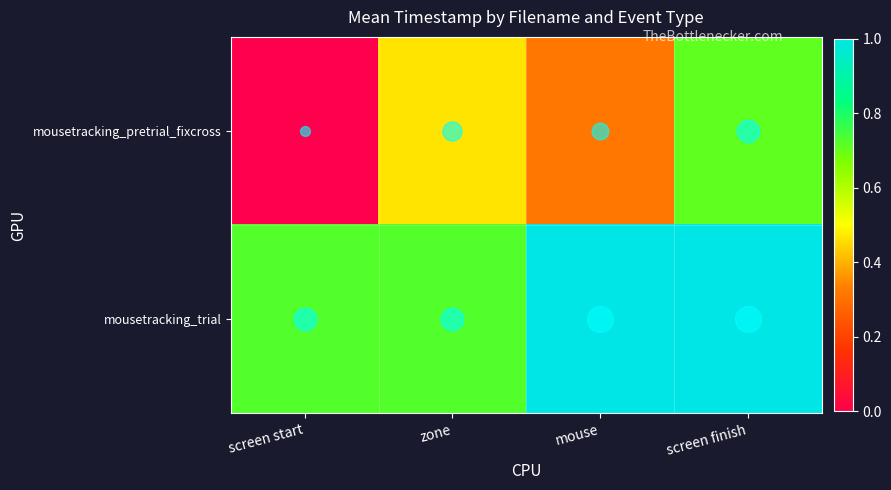

How many data points does each series have?

4